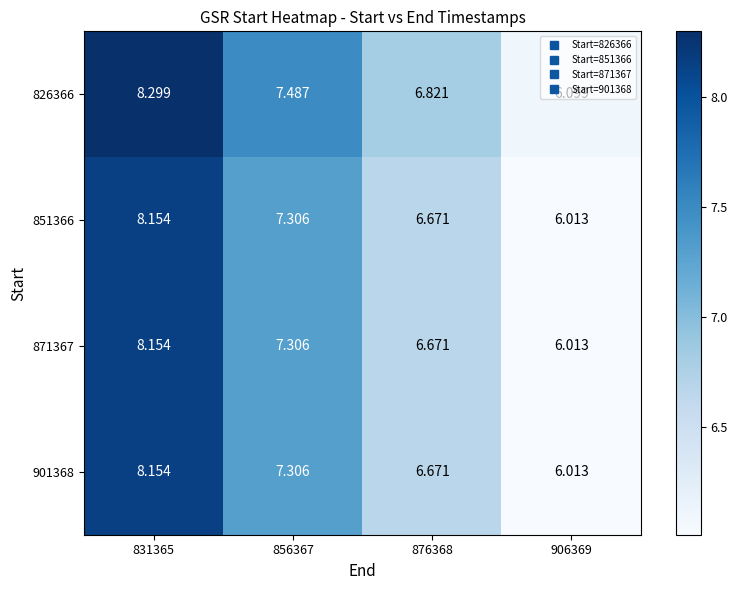

Is the value of 826366 at 876368 greater than the value of 871367 at 856367?

No